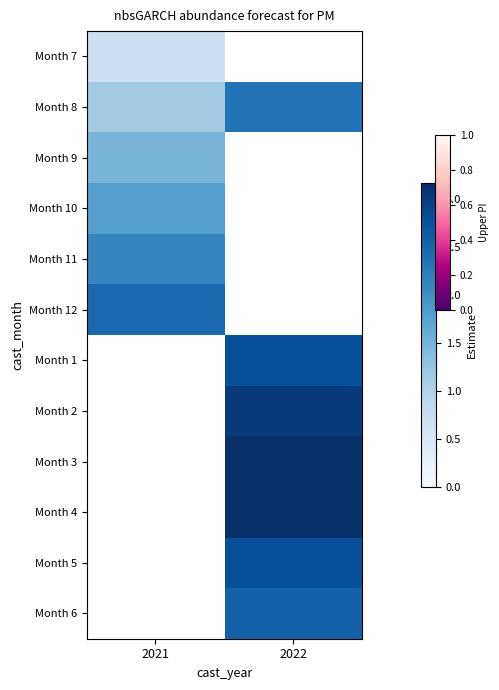

Is the value of Month 5 at 2022 greater than the value of Month 11 at 2022?

No